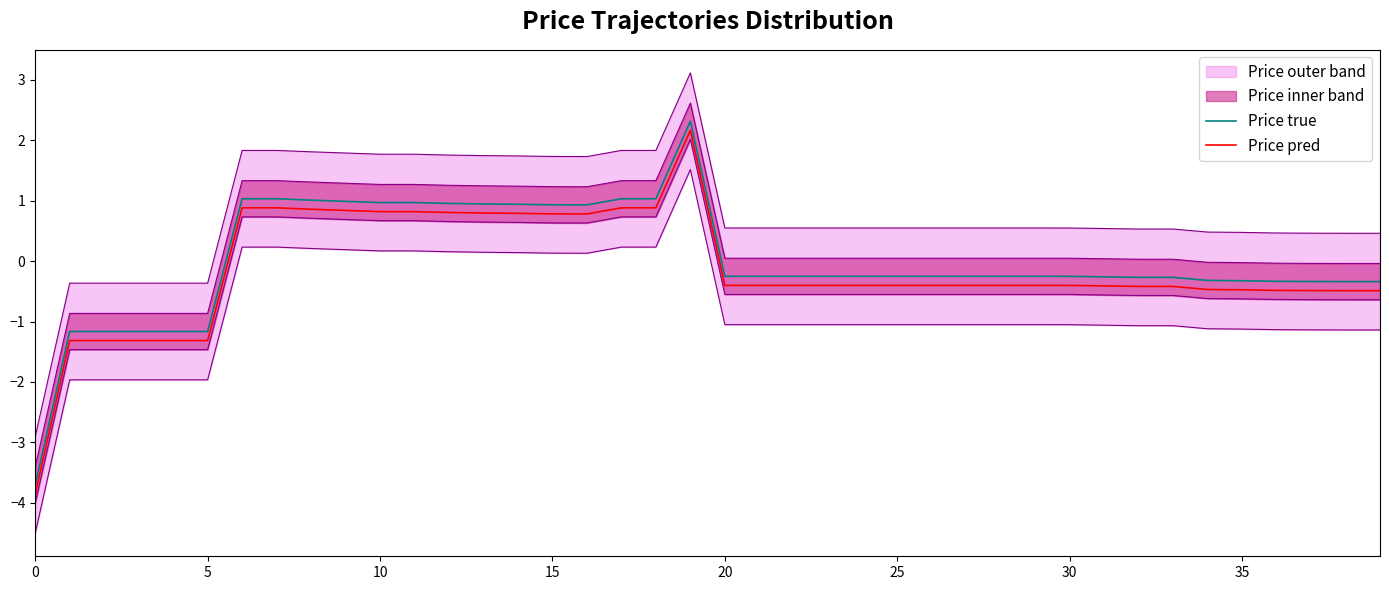

Reading left to right, transcribe all the data shown in this chart.

Price true: -3.7	-1.2	-1.2	-1.2	-1.2	-1.2	1.0	1.0	1.0	1.0	1.0	1.0	1.0	0.9	0.9	0.9	0.9	1.0	1.0	2.3	-0.3	-0.3	-0.3	-0.3	-0.3	-0.3	-0.3	-0.3	-0.3	-0.3	-0.3	-0.3	-0.3	-0.3	-0.3	-0.3	-0.3	-0.3	-0.3	-0.3
Price pred: -3.9	-1.3	-1.3	-1.3	-1.3	-1.3	0.9	0.9	0.9	0.8	0.8	0.8	0.8	0.8	0.8	0.8	0.8	0.9	0.9	2.2	-0.4	-0.4	-0.4	-0.4	-0.4	-0.4	-0.4	-0.4	-0.4	-0.4	-0.4	-0.4	-0.4	-0.4	-0.5	-0.5	-0.5	-0.5	-0.5	-0.5